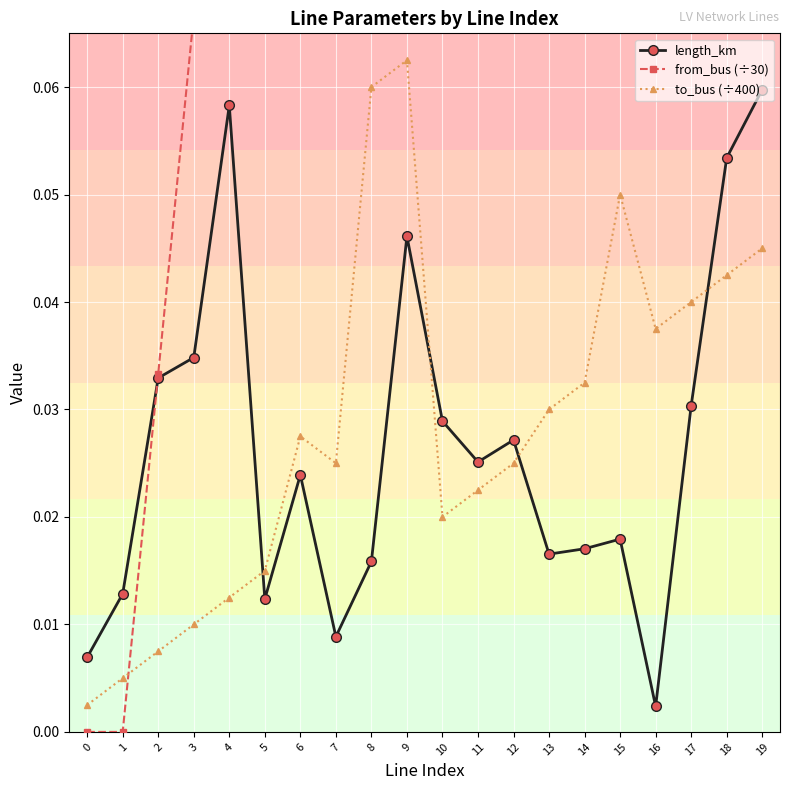

Which category has the highest value in the from_bus (÷30) series?

19